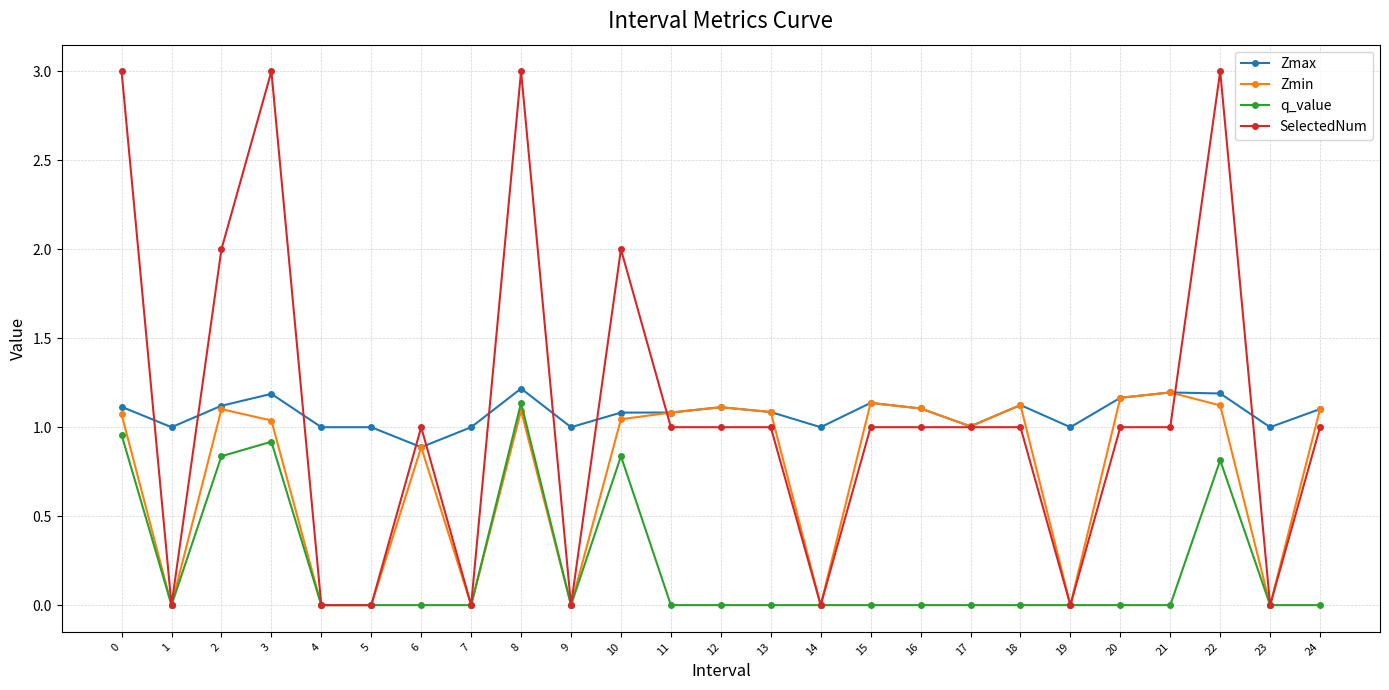

What are all the series names shown in the legend?

Zmax, Zmin, q_value, SelectedNum